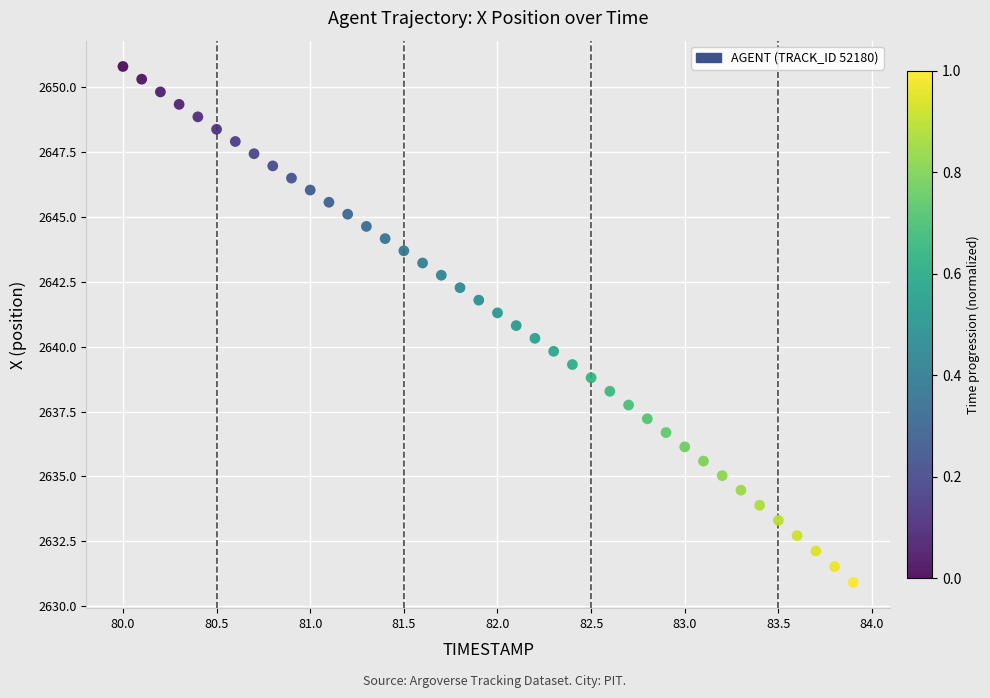

What is the range of X values (max minus min)?

3.9